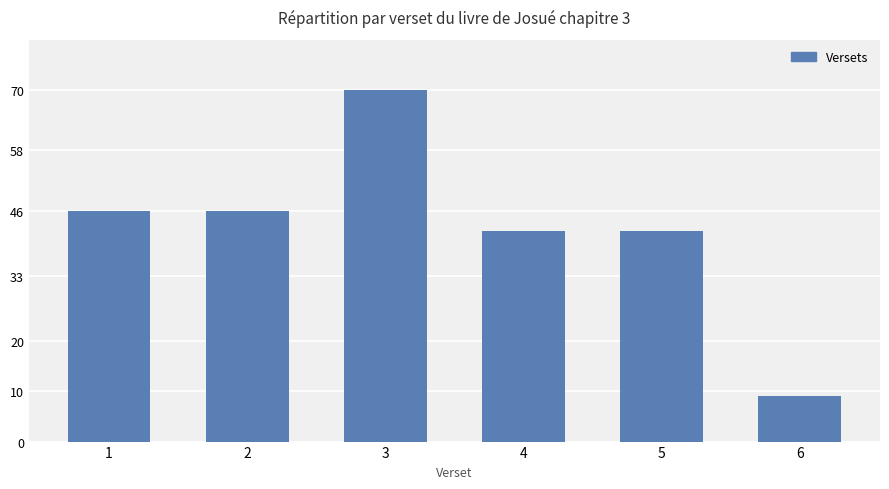

What is the sum of the values at 1 and 5?

88